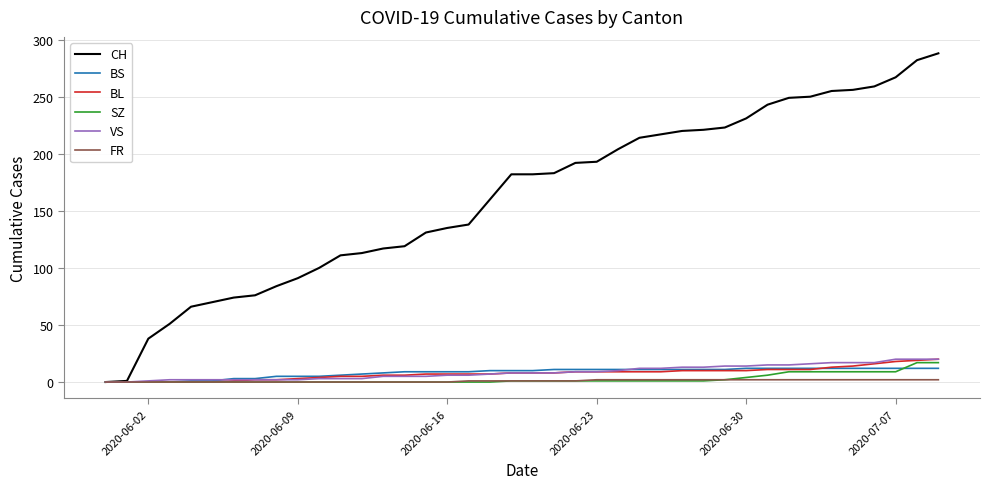

Which series has the largest total across all categories?

CH